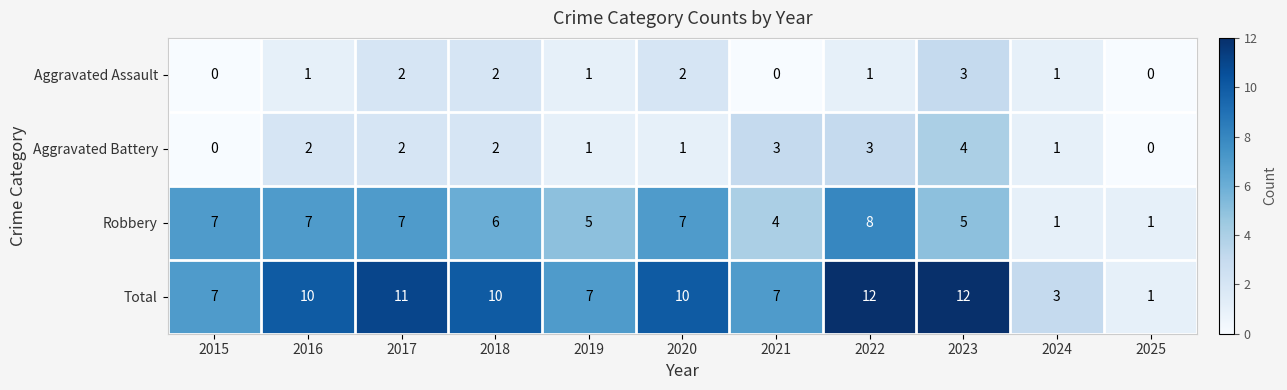

At how many categories does at least one series exceed 8?

6